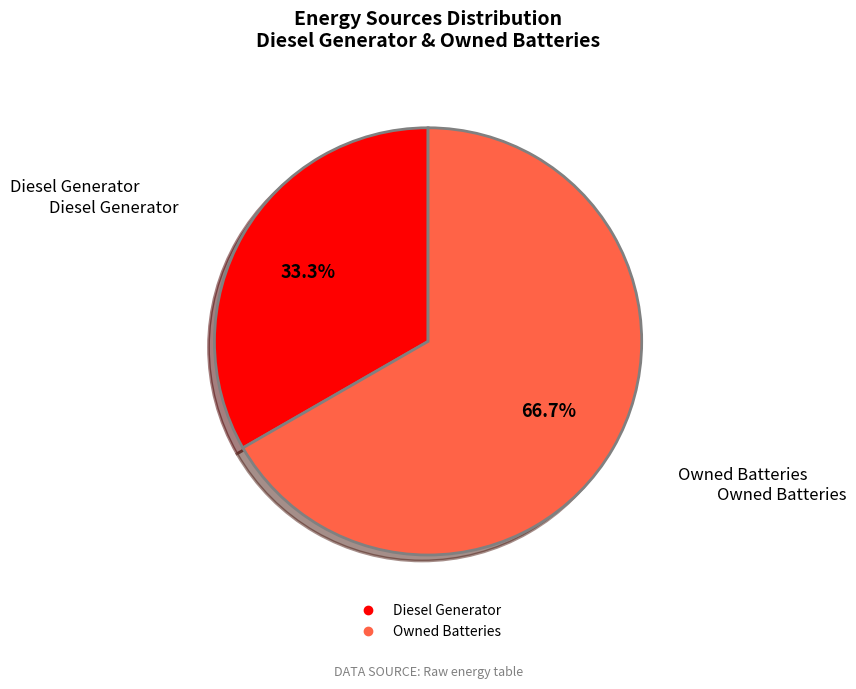

Is there any slice that represents more than half of the pie?

Yes